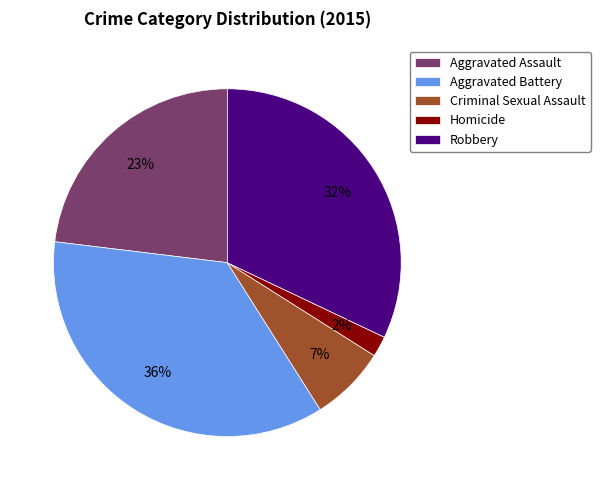

Count the number of slices in the pie.

5